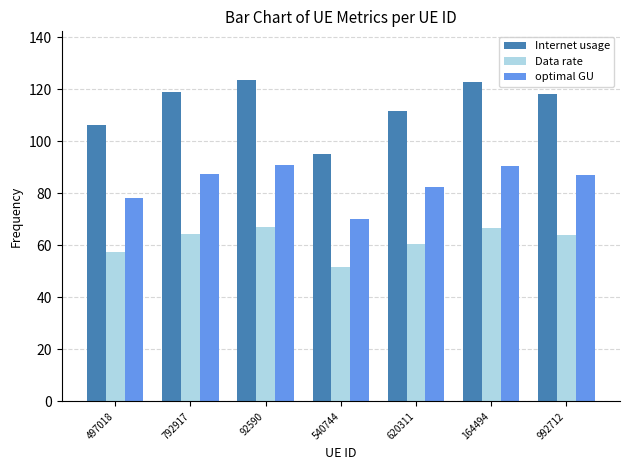

List the series in order of their overall mean, lowest first.

Data rate, optimal GU, Internet usage